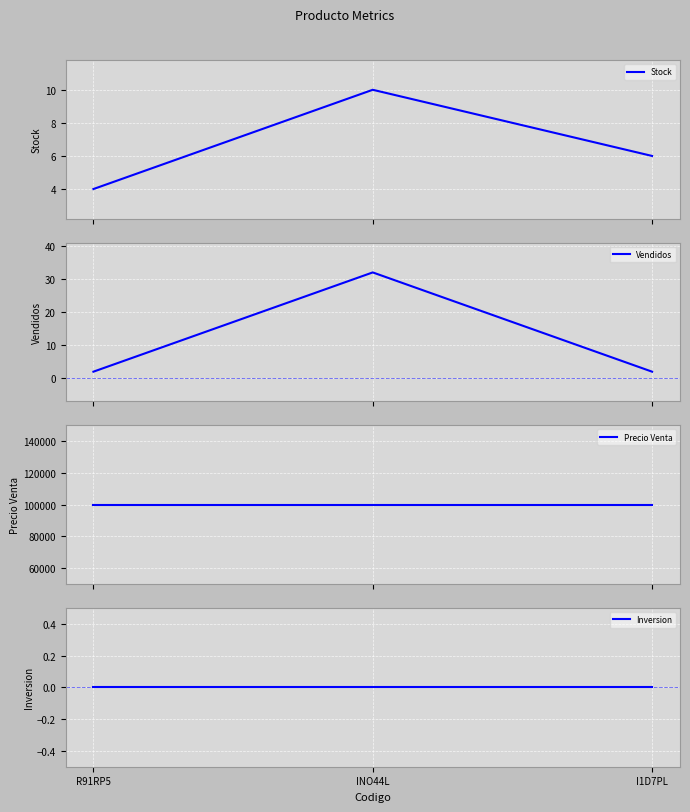

At R91RP5, list the series in order from smallest to largest.

Inversion, Vendidos, Stock, Precio Venta